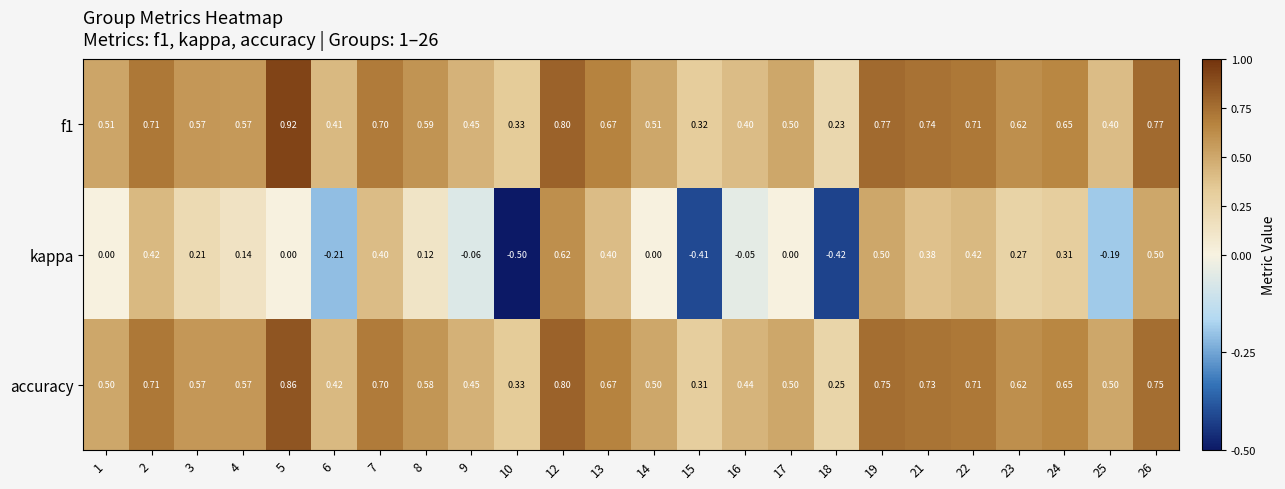

Between 14 and 24, which series saw the biggest shift?

kappa